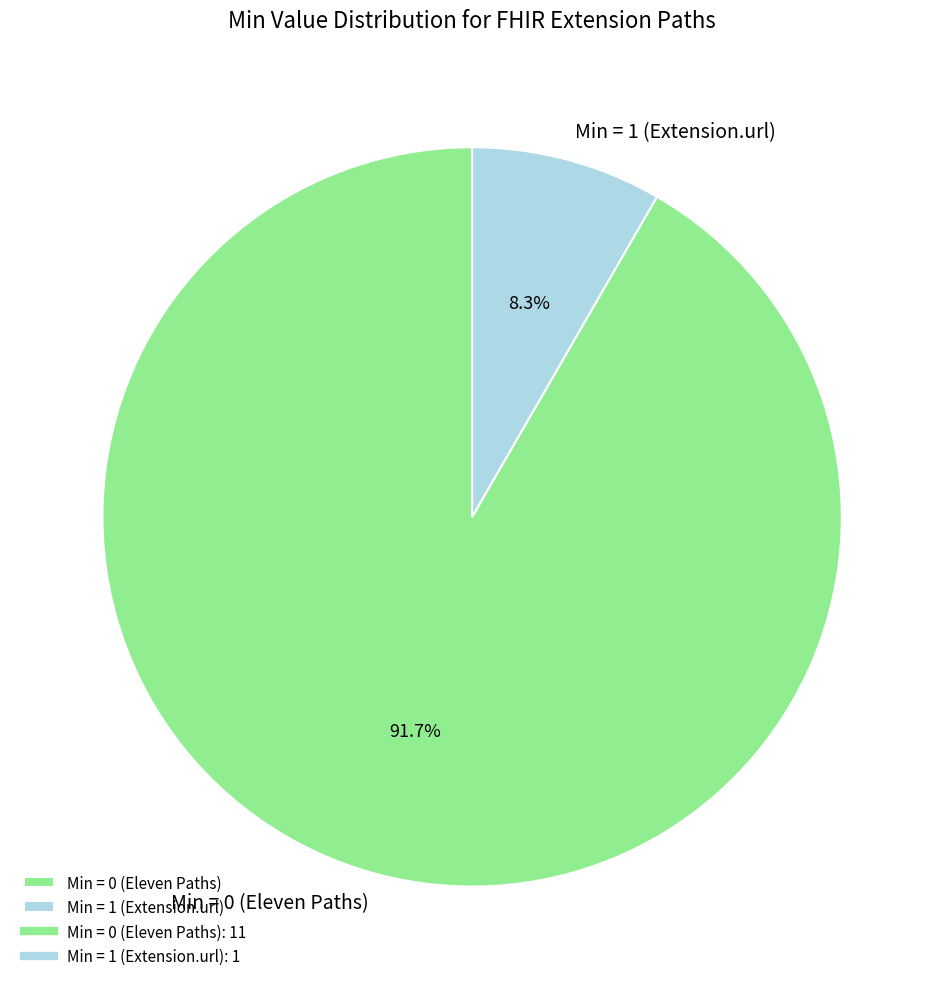

How many segments does this pie chart have?

2